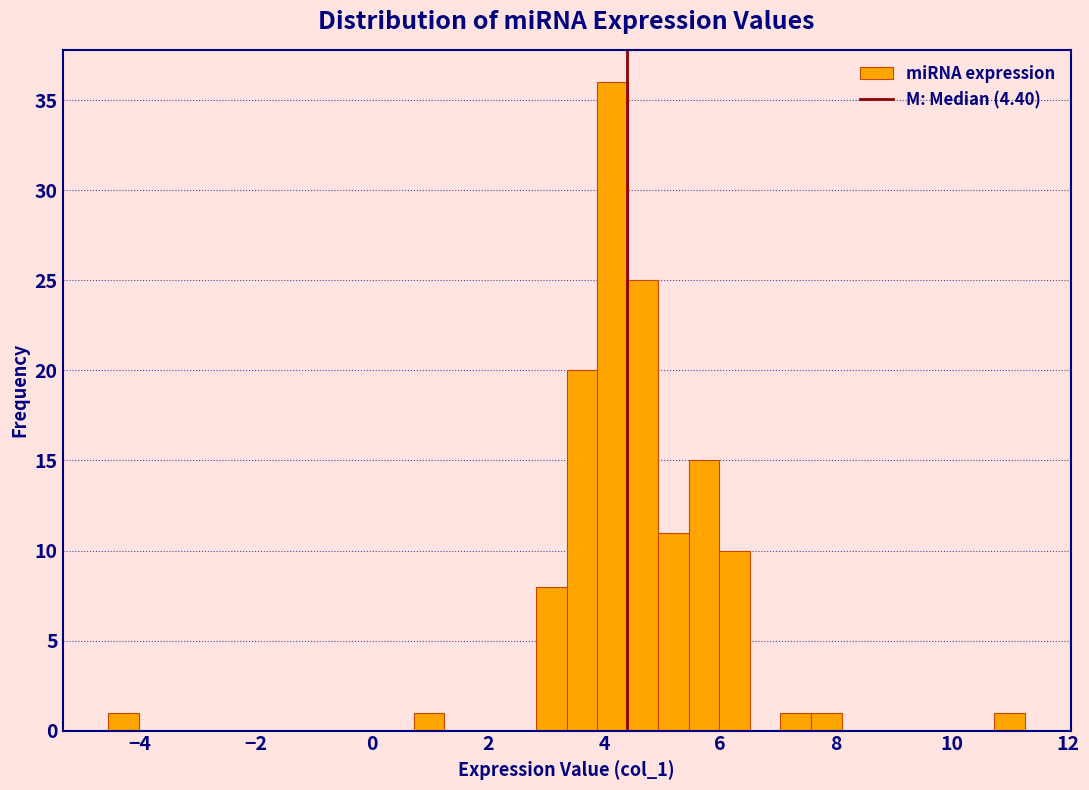

Read against the x-axis, roughly where is the centre of the tallest bar?

4.2